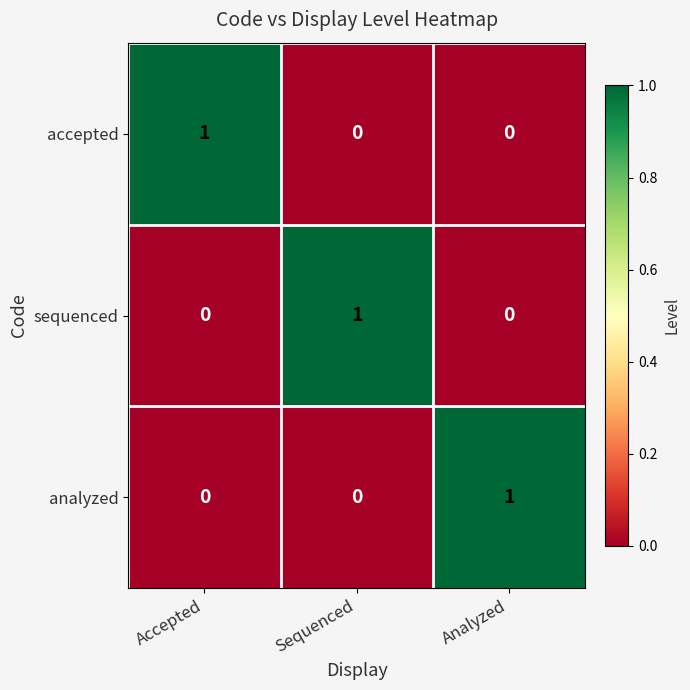

At how many categories does at least one series exceed 0?

3